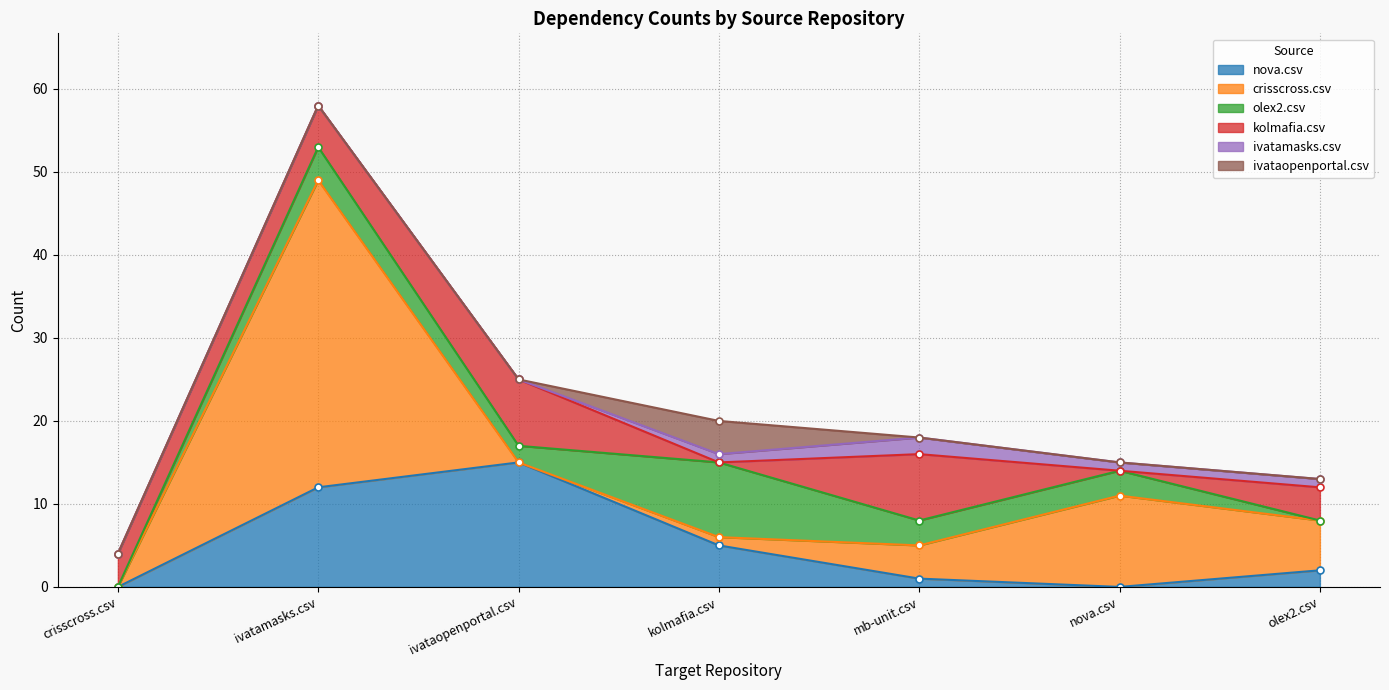

What is the label of the 4th point from the right?

kolmafia.csv